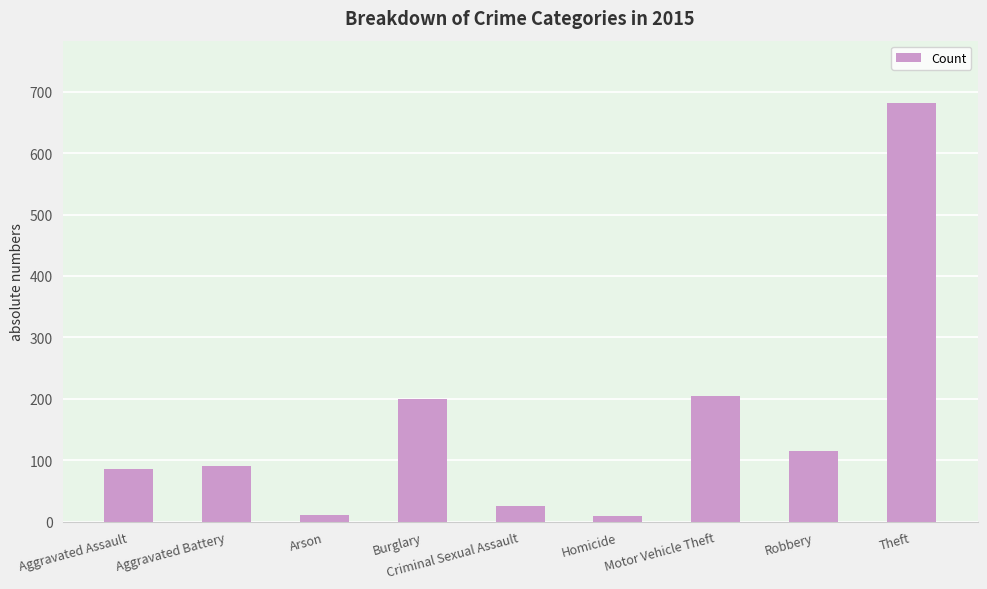

What is the label of the 7th bar from the left?

Motor Vehicle Theft